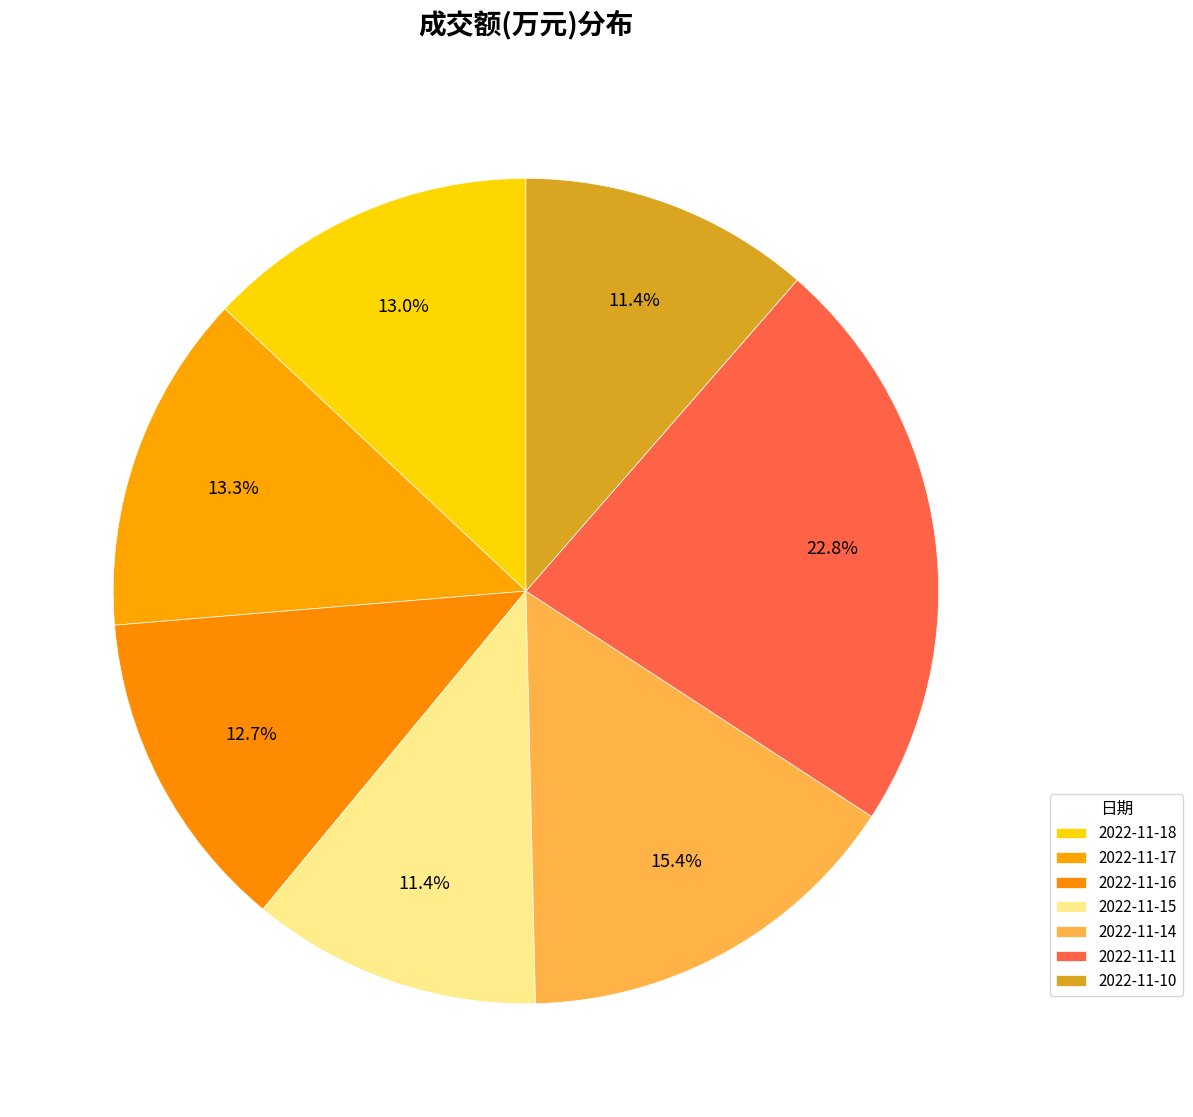

Which category has the biggest portion of the pie?

2022-11-11